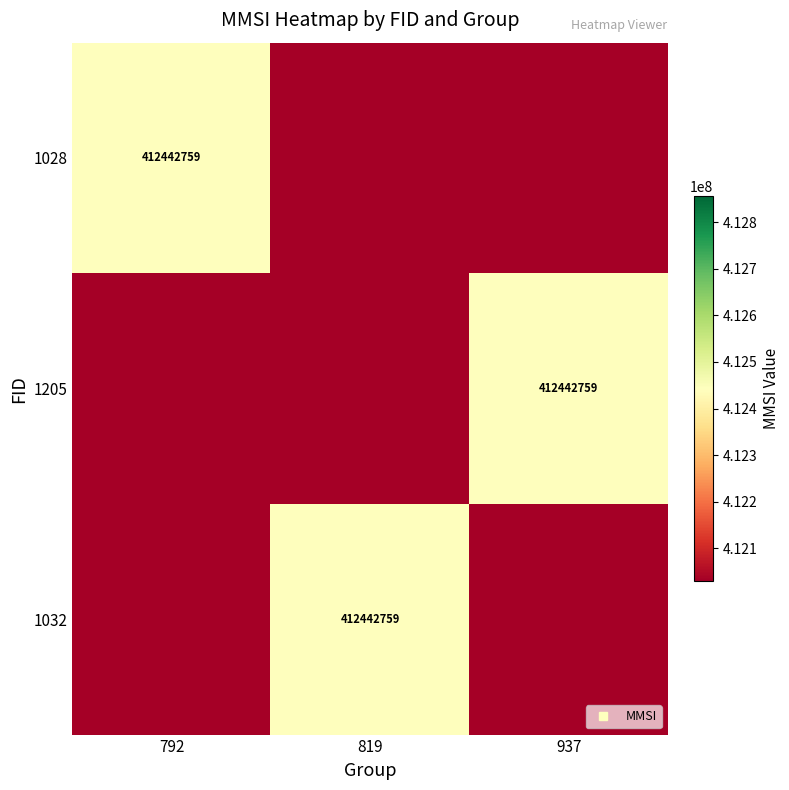

How many values in 1028 are above zero?

1